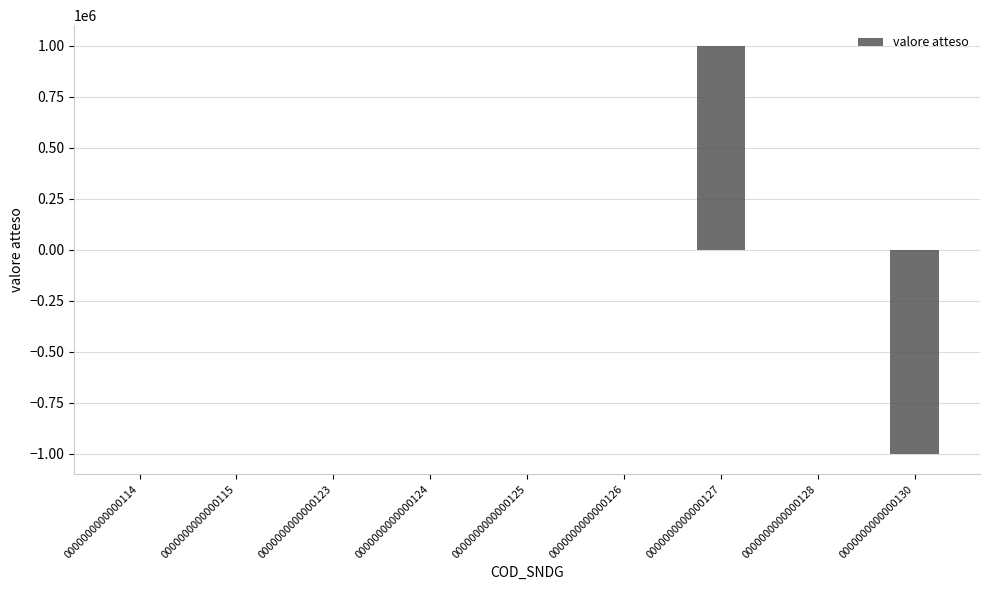

What is the greatest value displayed?

1000000.0